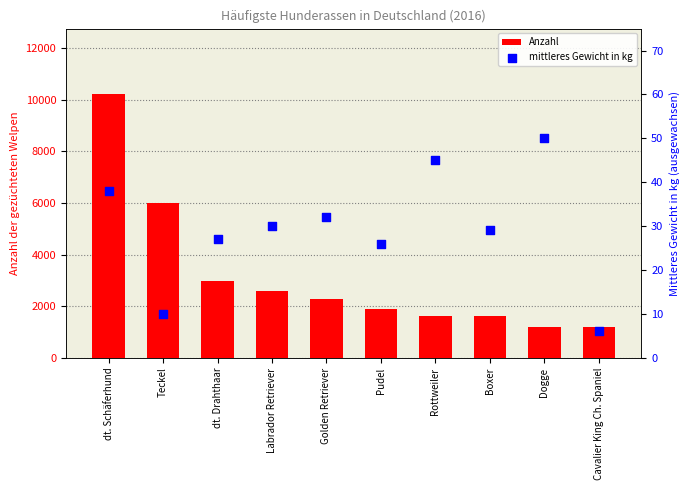

Which series reaches the maximum Y coordinate?

Anzahl